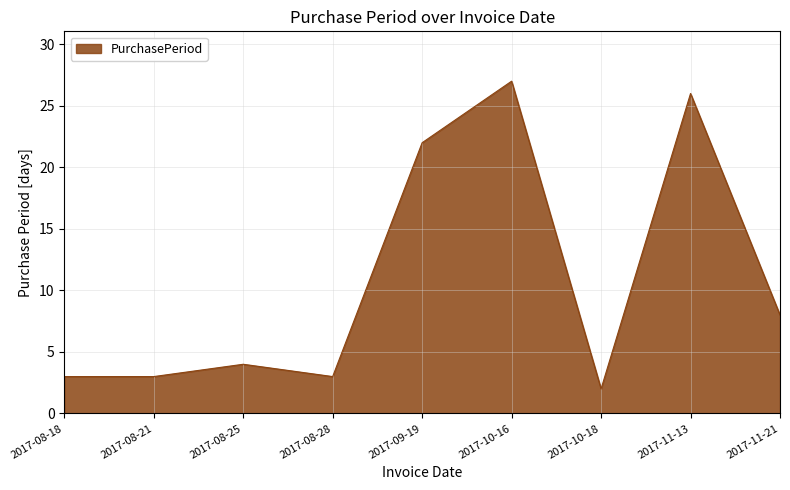

What is the sum of all values?

98